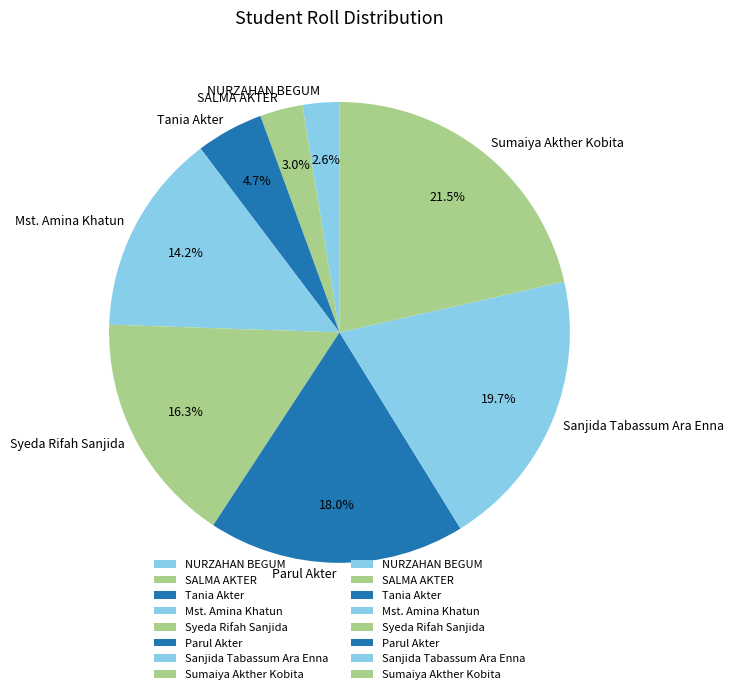

Combined, what portion of the pie is Syeda Rifah Sanjida and Sumaiya Akther Kobita?

37.8%